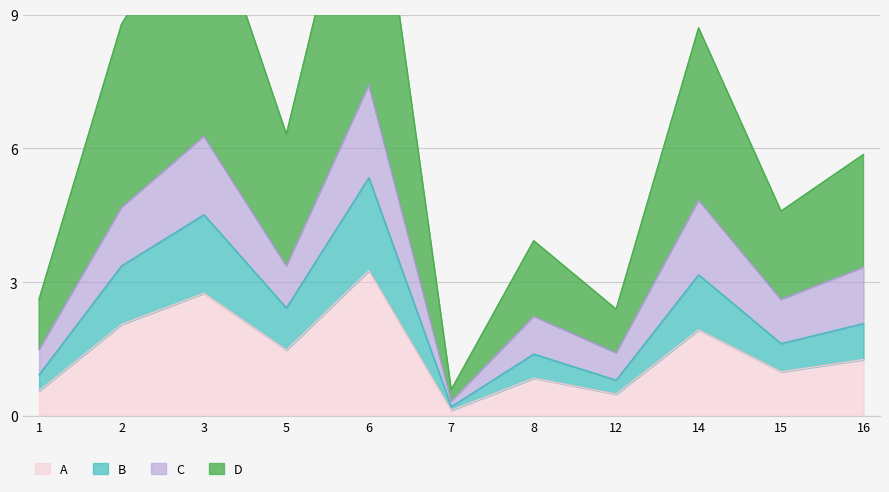

True or false: B and D cross at least once.

False